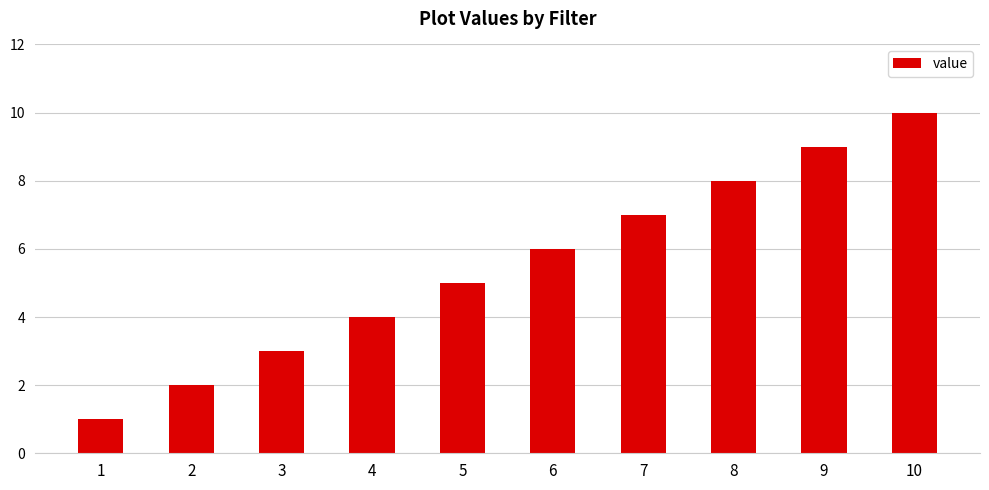

Reading left to right, what are all the values shown in this chart?

1=1	2=2	3=3	4=4	5=5	6=6	7=7	8=8	9=9	10=10